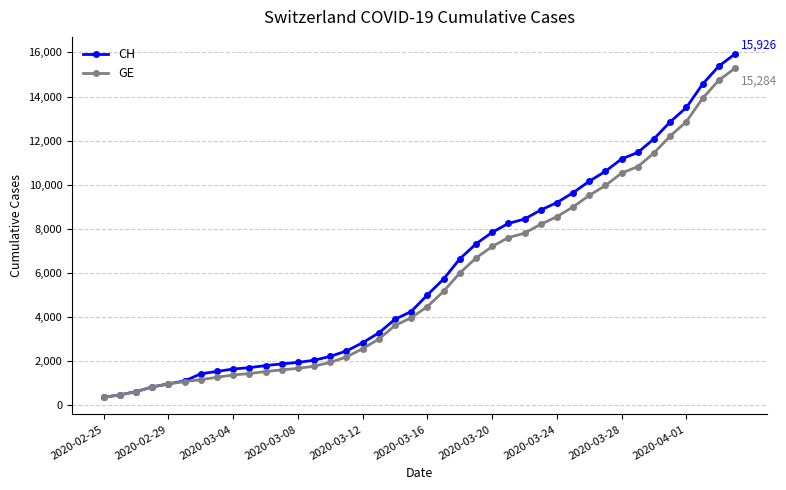

What is the greatest value displayed?

15926